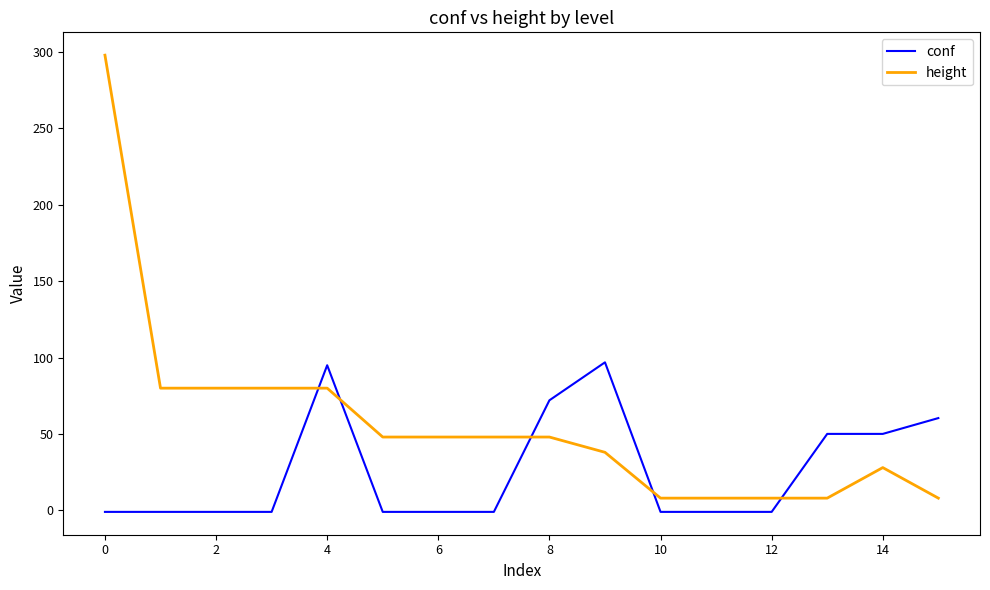

Which series has the largest range (max minus min)?

height